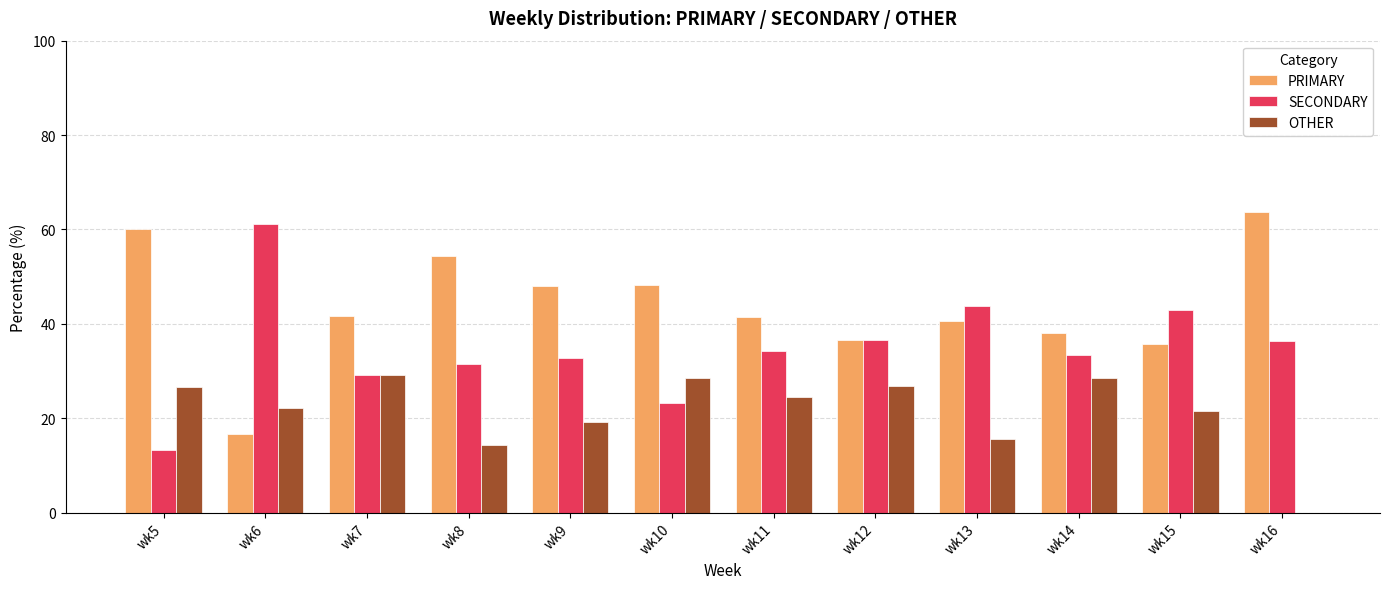

What is the sum of all OTHER values?

257.0